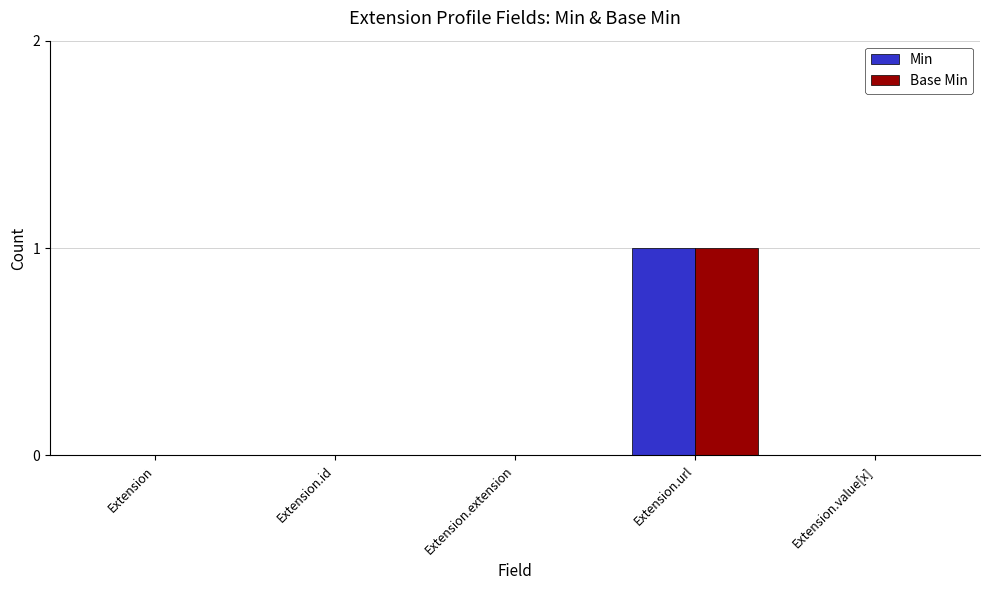

How many series are shown in this chart?

2